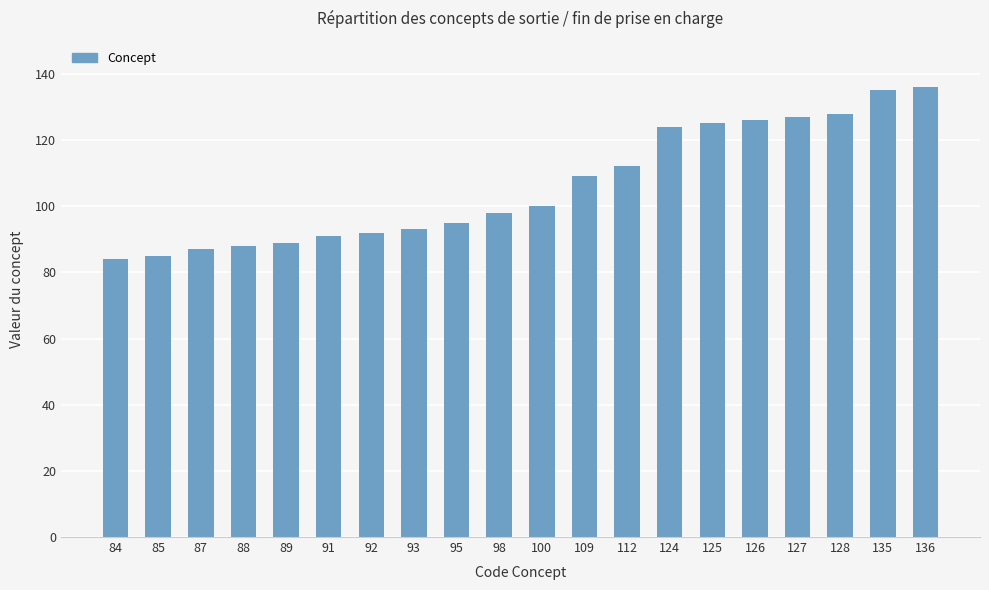

What is the sum of all values?

2124